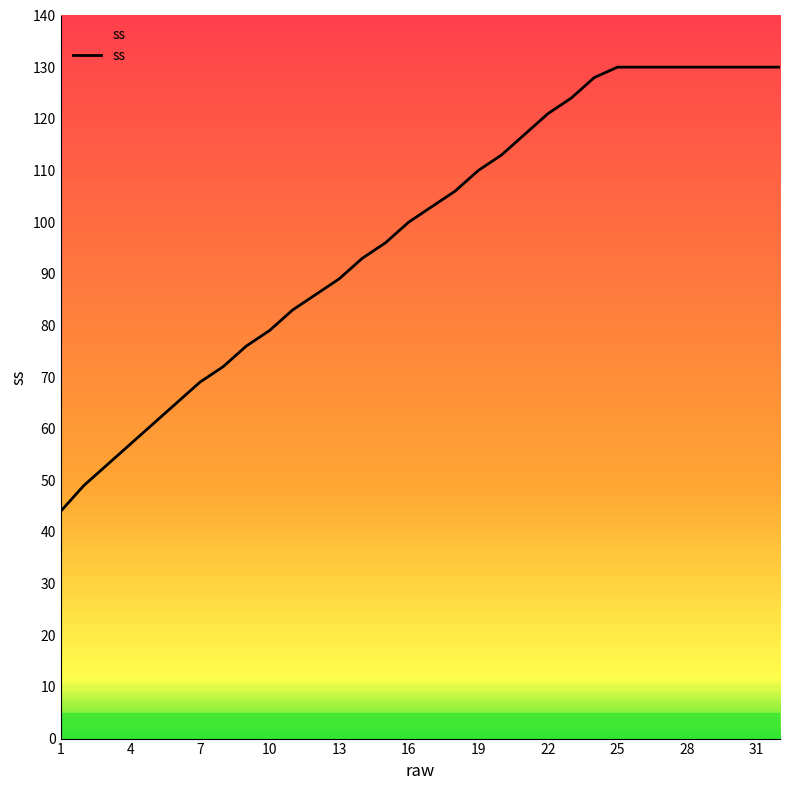

What is the maximum value shown in the chart?

130